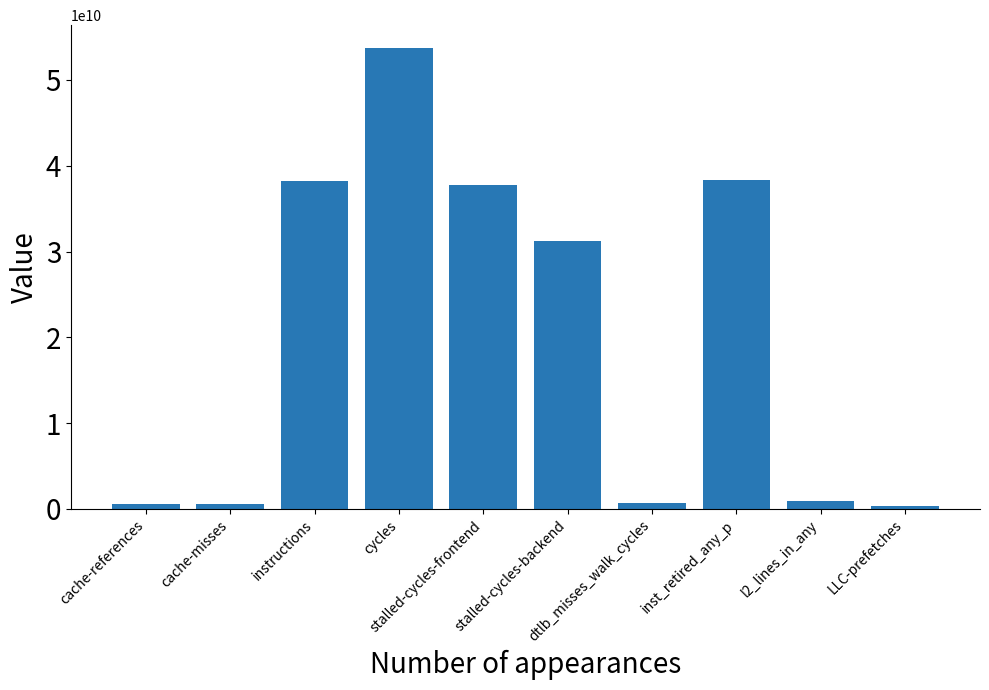

What is the label of the 5th bar from the left?

stalled-cycles-frontend